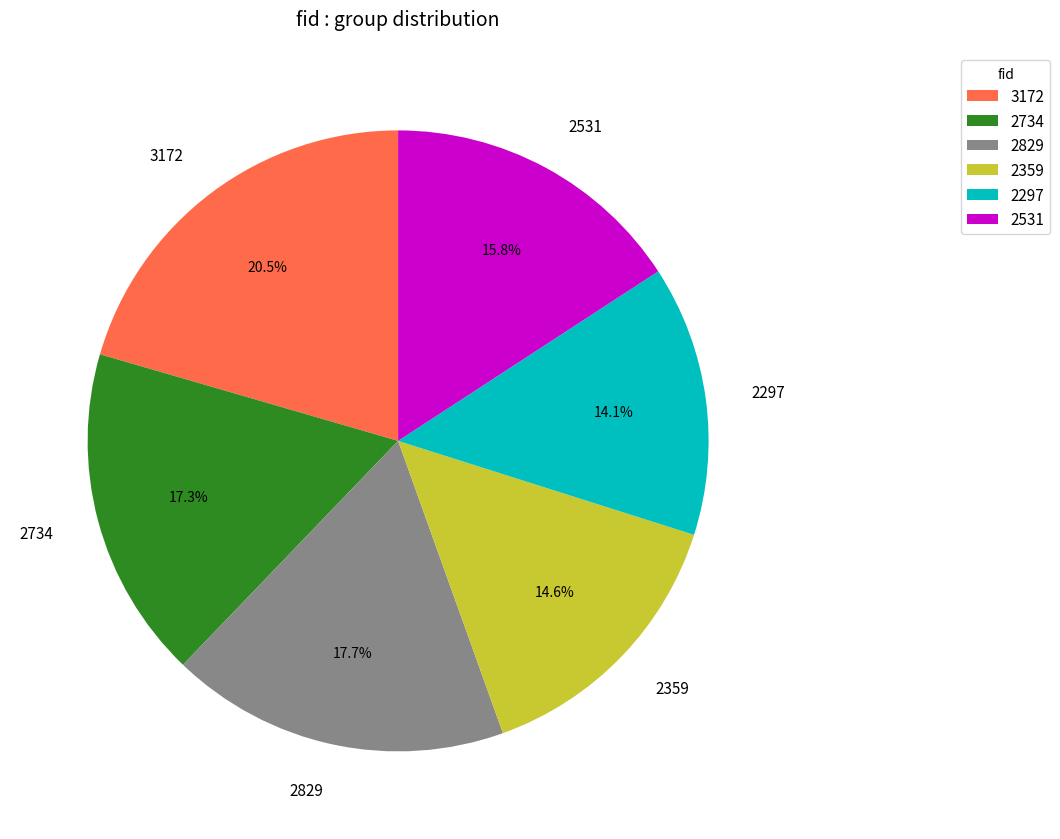

Approximately how many times larger is the value at 2734 compared to 2359?

1.2